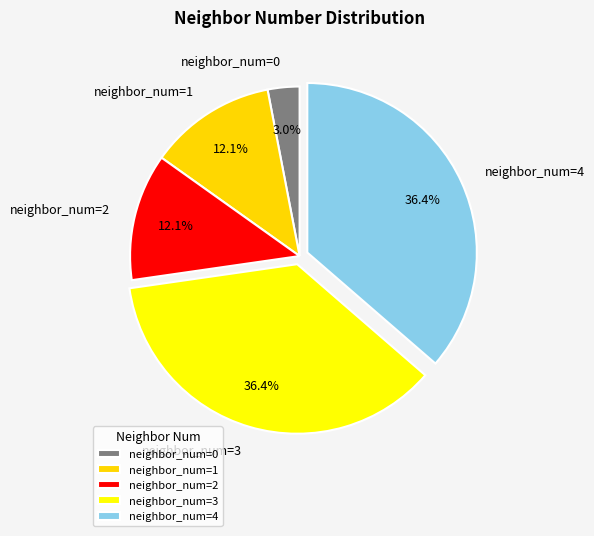

What percentage is NOT represented by neighbor_num=3?

63.6%